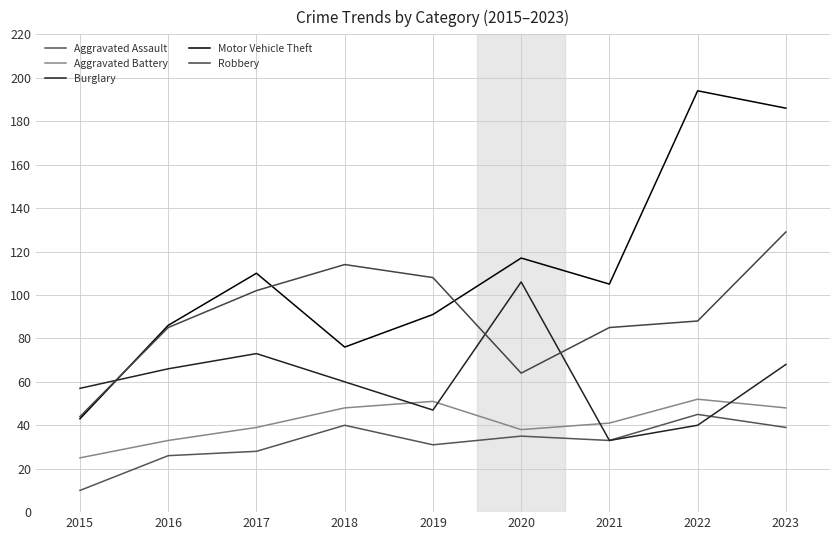

How many lines are shown in the chart?

5